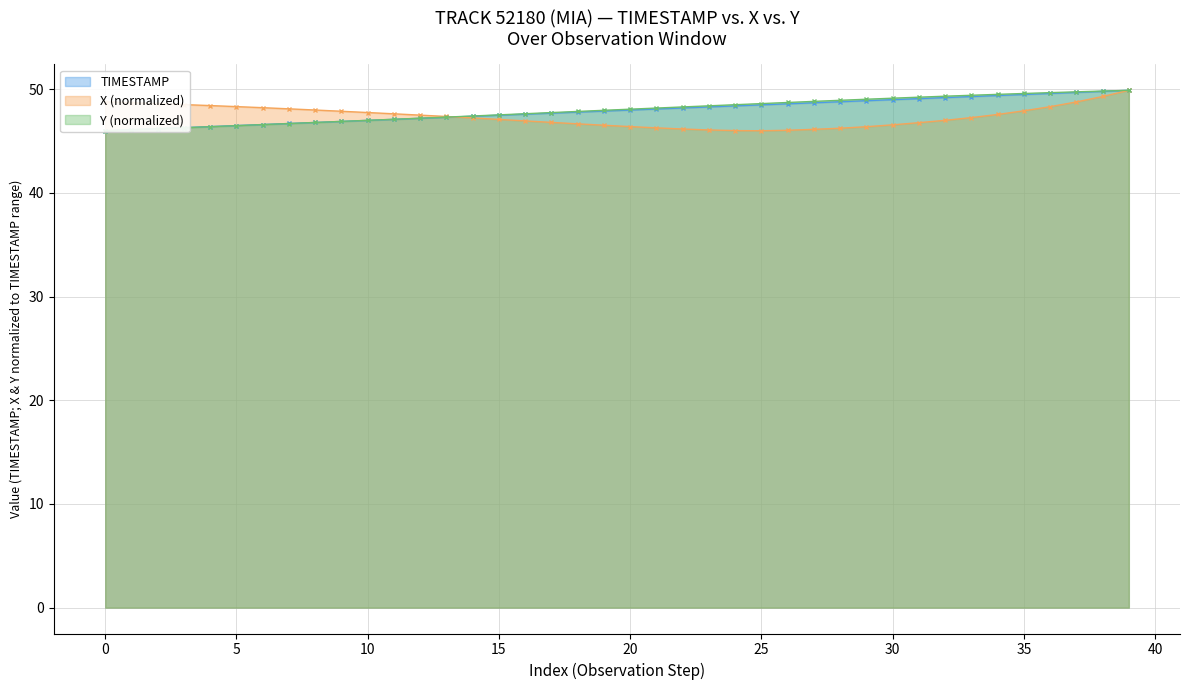

True or false: X (normalized) has a value of 48.3 at 5.

True